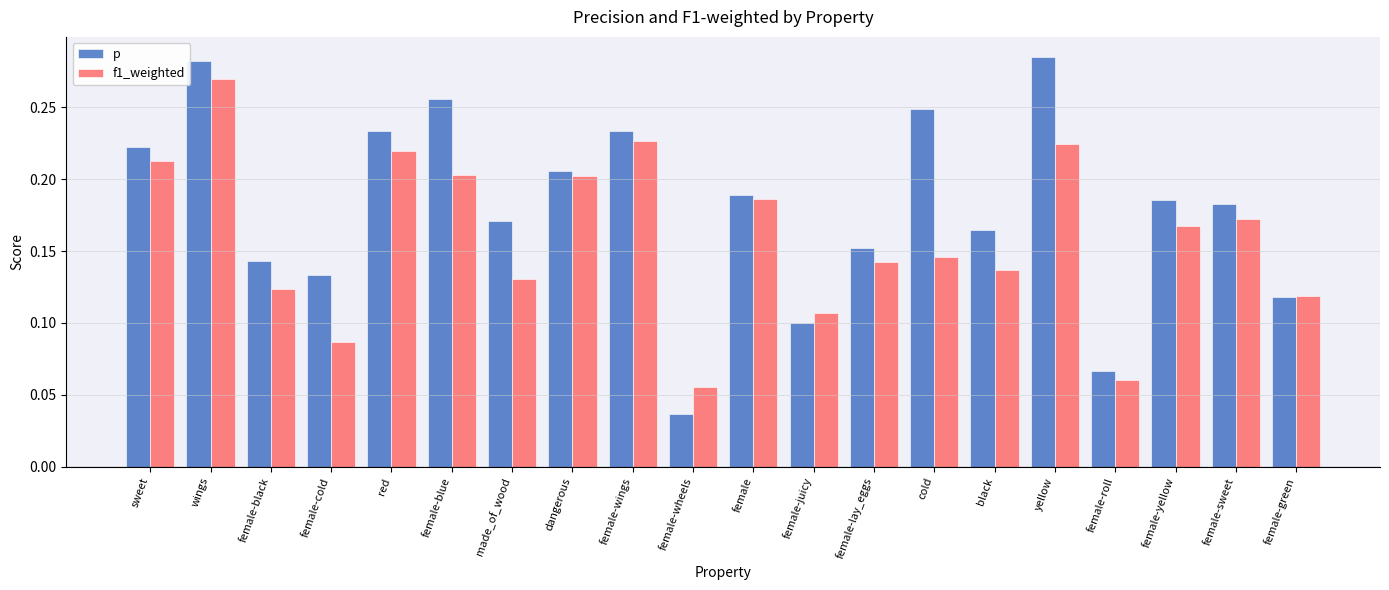

How many bars are there in total?

40